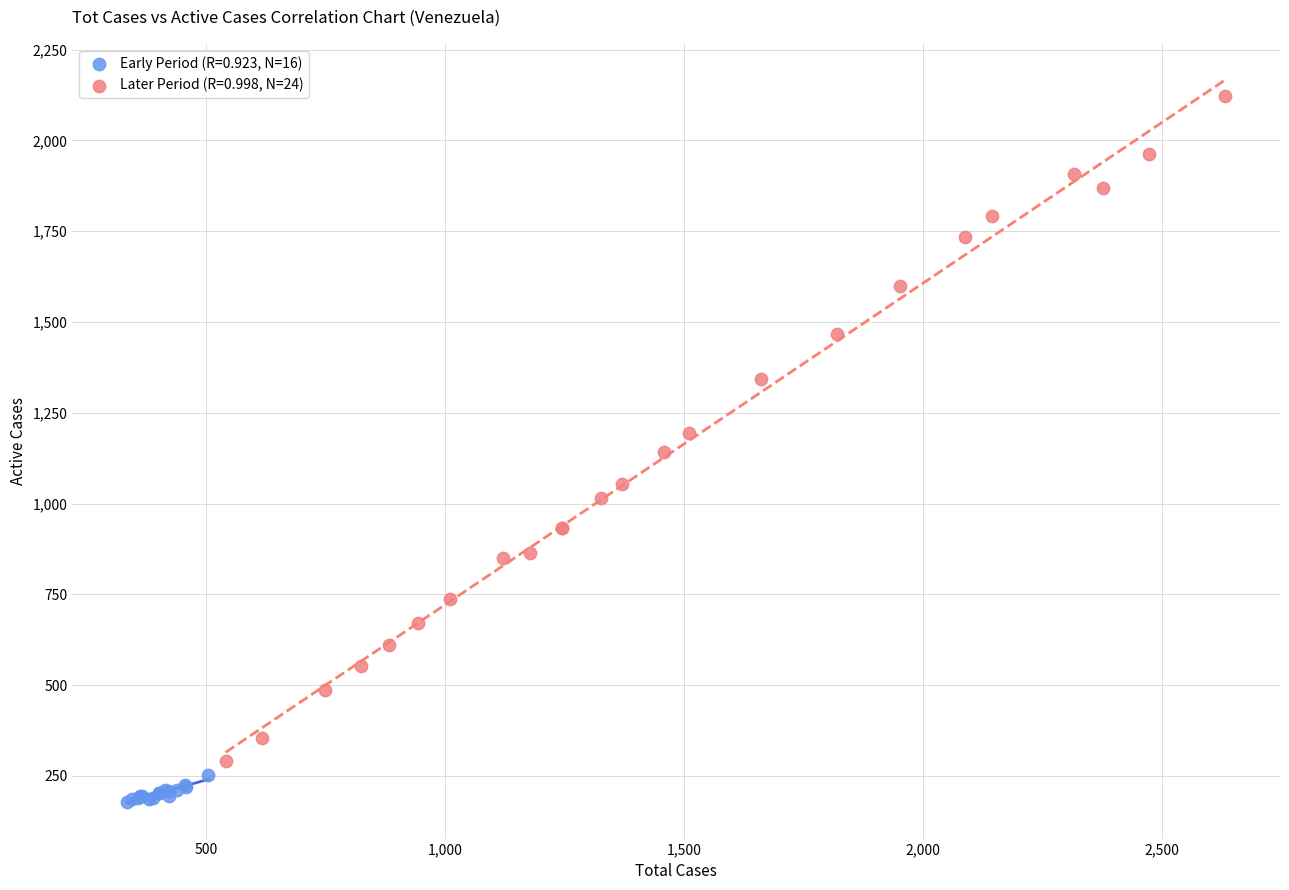

What are all the series names shown in the legend?

Early Period (R=0.923, N=16), Later Period (R=0.998, N=24)